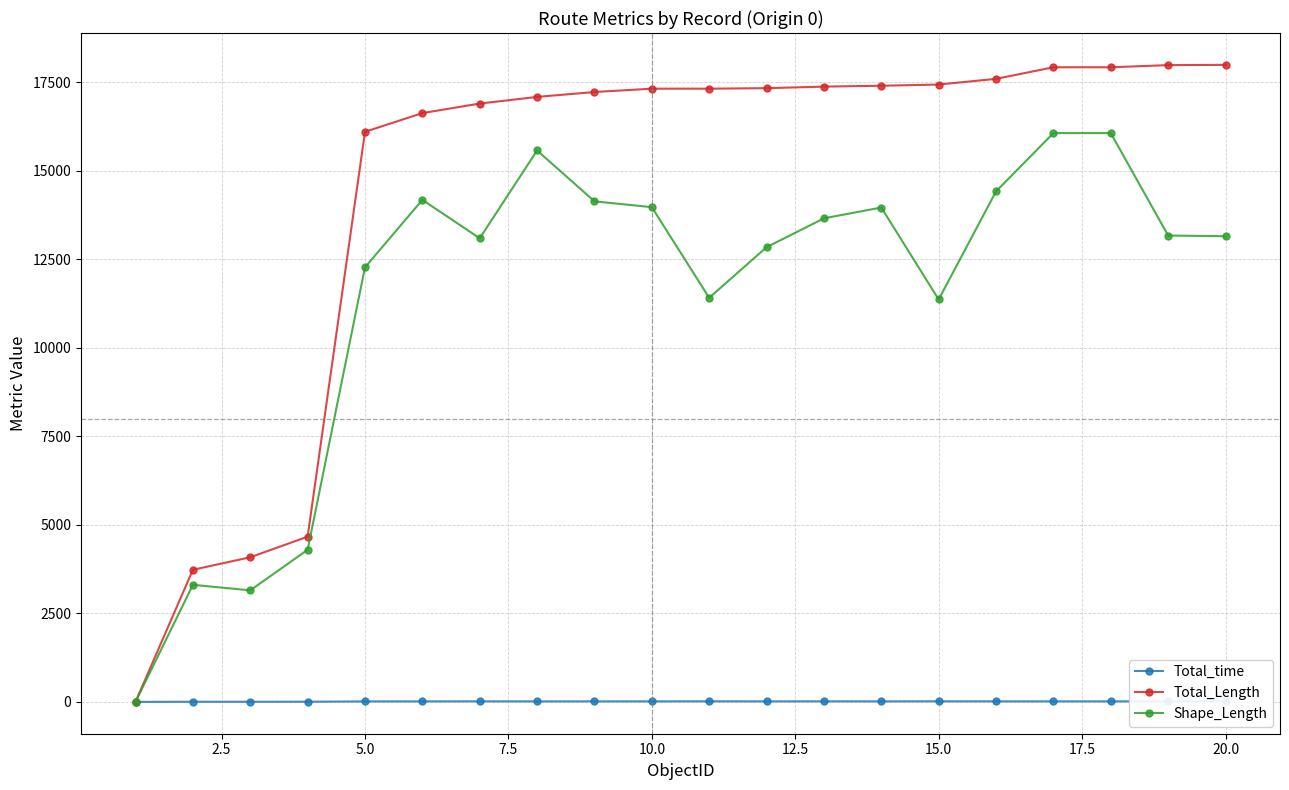

Which series has the widest spread of values?

Total_Length